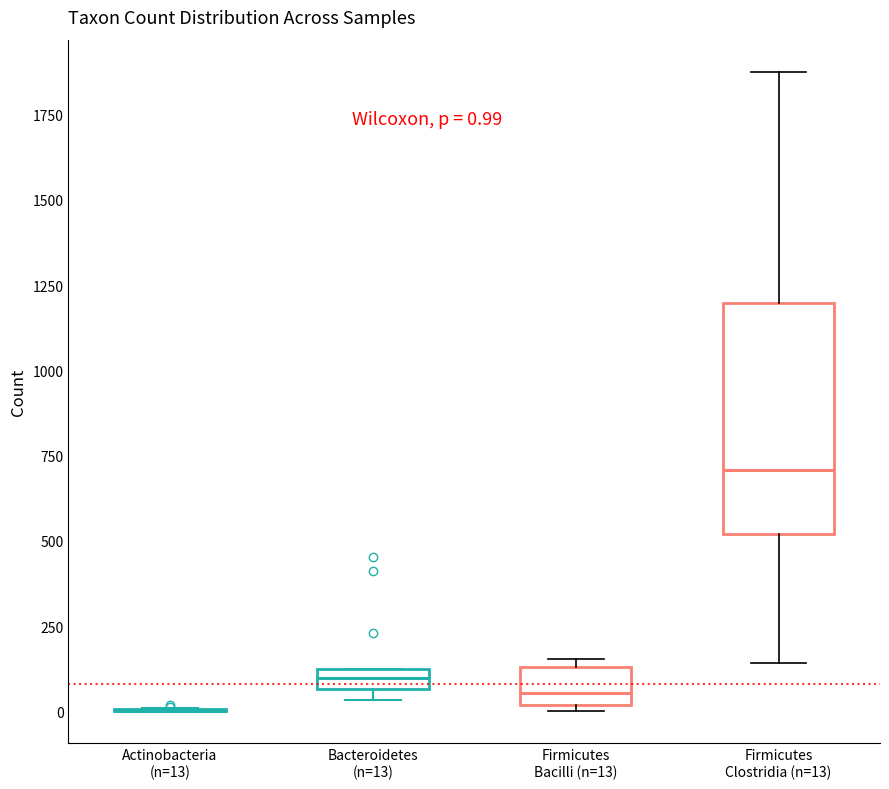

Which box is the tallest, from its lower edge to its upper edge?

Firmicutes Clostridia (n=13)